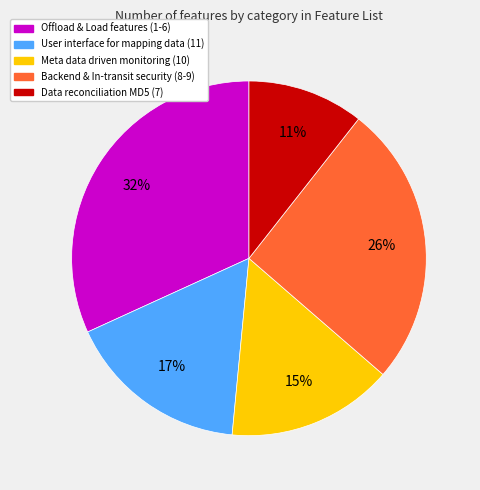

To the nearest percent, what is the average slice percentage?

20%